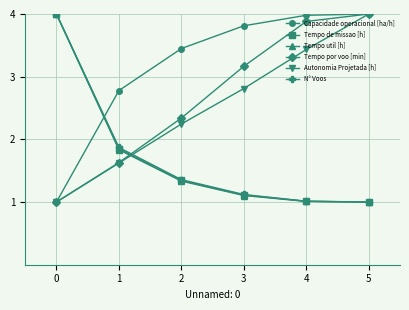

How many data points in Autonomia Projetada [h] are above 2?

4